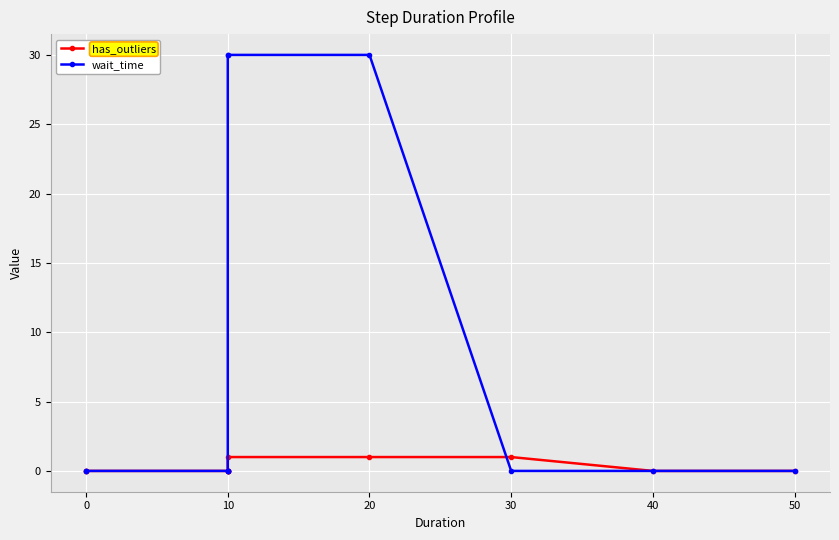

The has_outliers series shows -1 at 10. True or false?

False